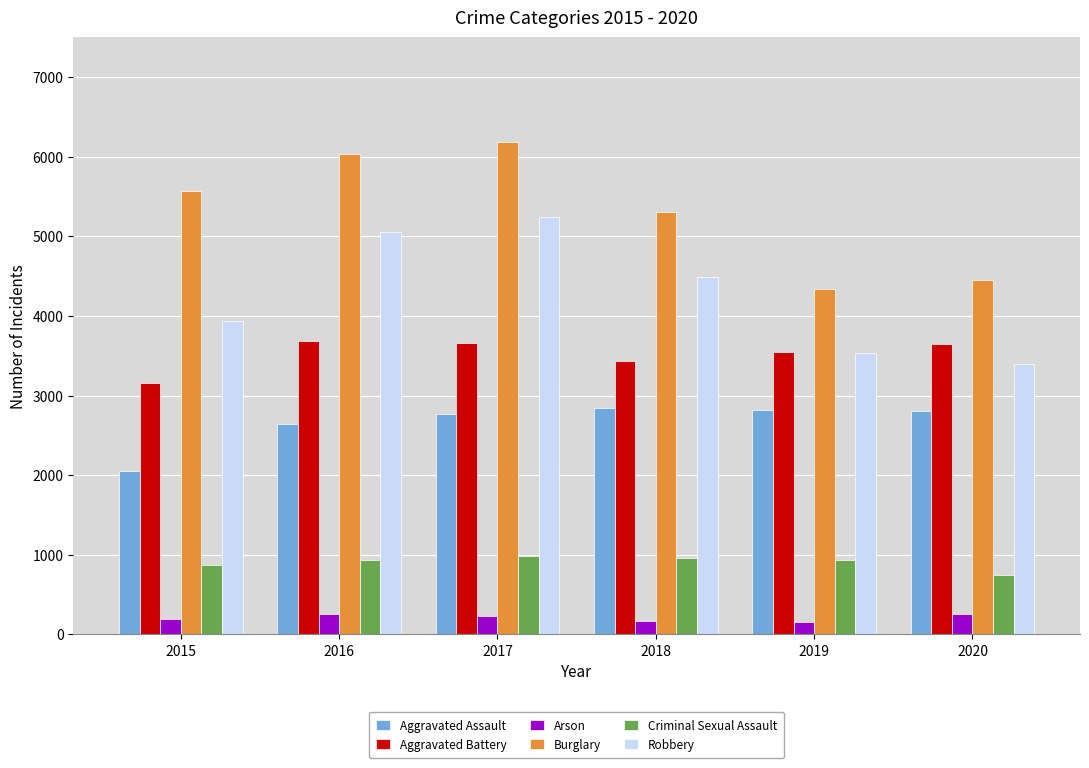

Rank the series by their maximum value, from highest to lowest.

Burglary, Robbery, Aggravated Battery, Aggravated Assault, Criminal Sexual Assault, Arson